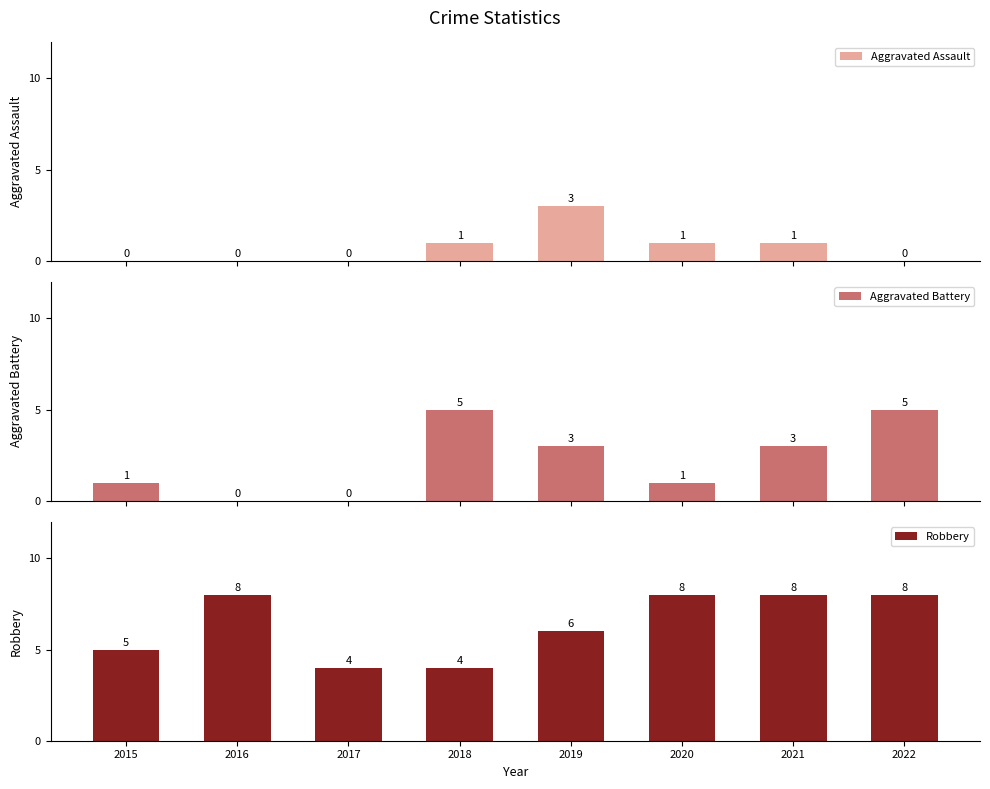

The Aggravated Battery series shows -3 at 2016. True or false?

False